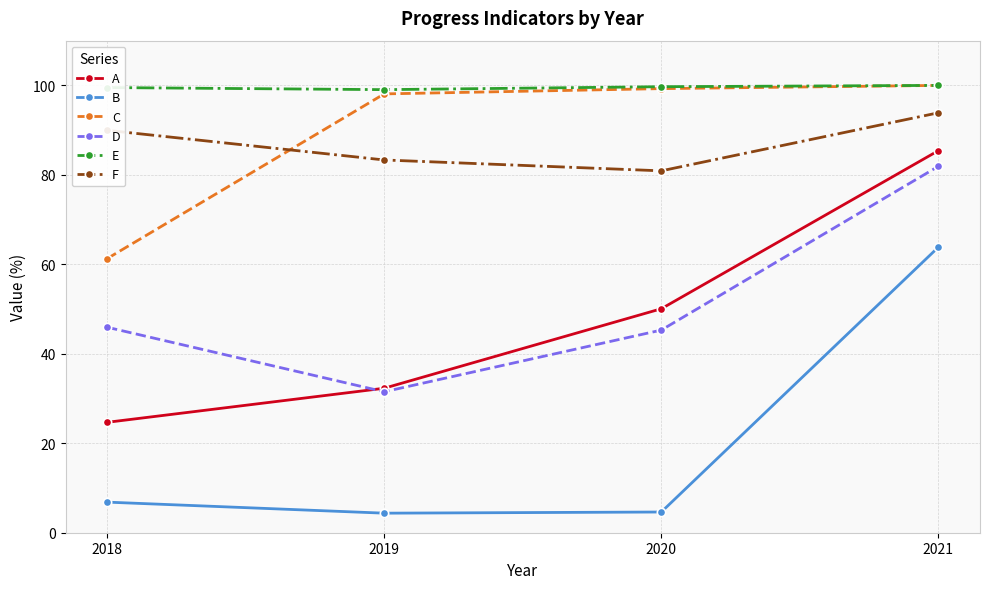

What is the sum of all F values?

348.1